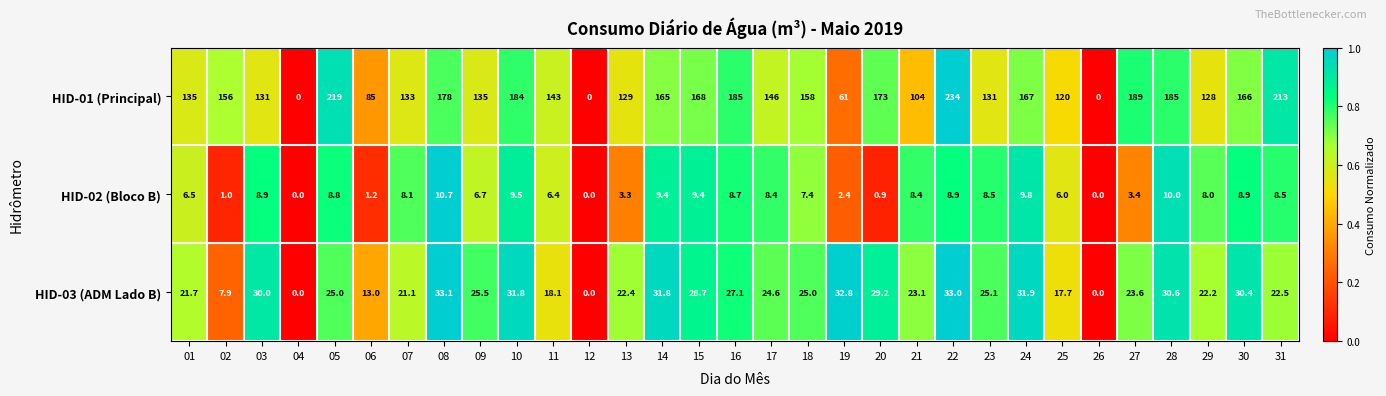

Where is HID-02 (Bloco B) nearest to the value 5?

25